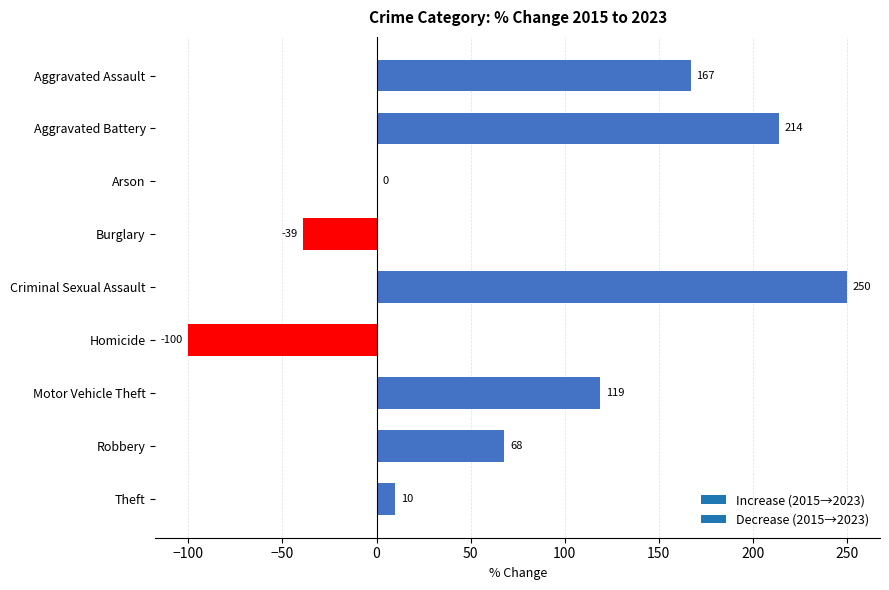

What is the approximate value at Homicide, to the nearest 50?

-100